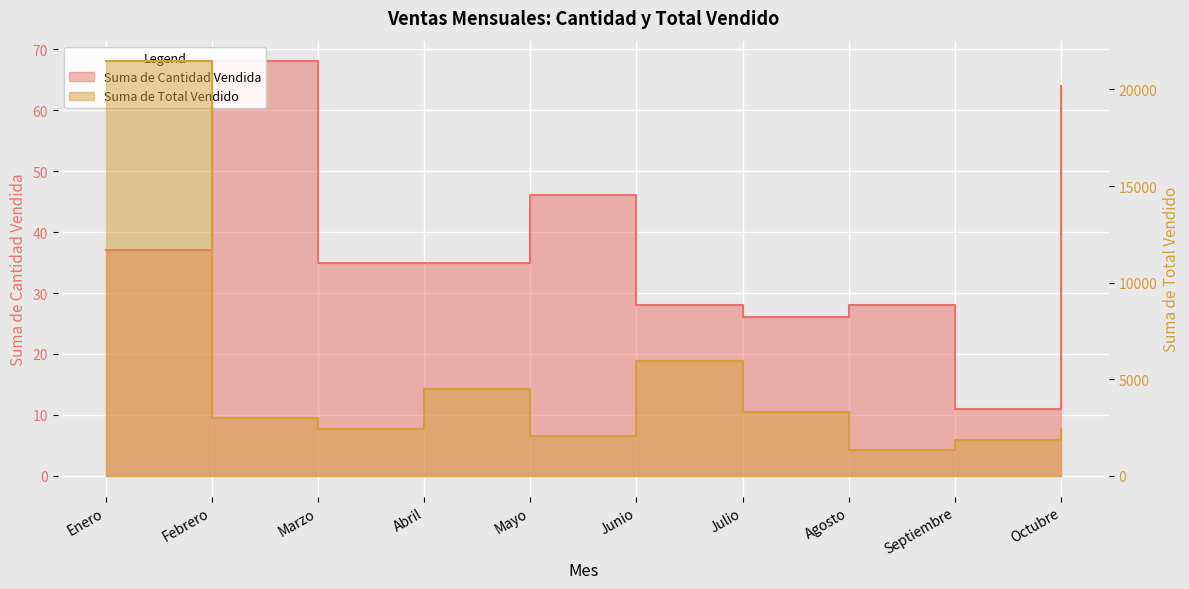

What is the difference between the highest and lowest values at Abril?

4465